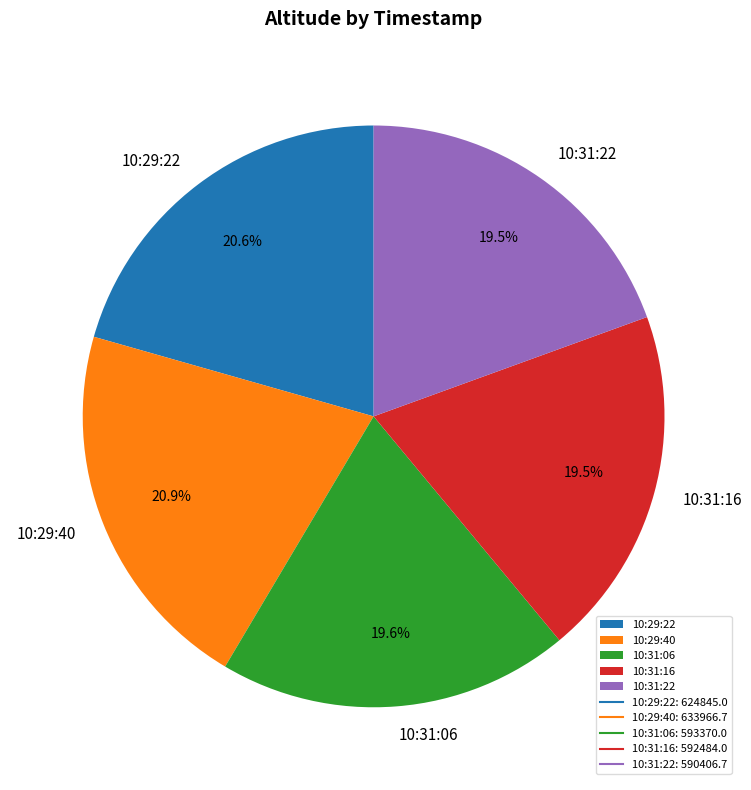

Does any single category account for the majority?

No